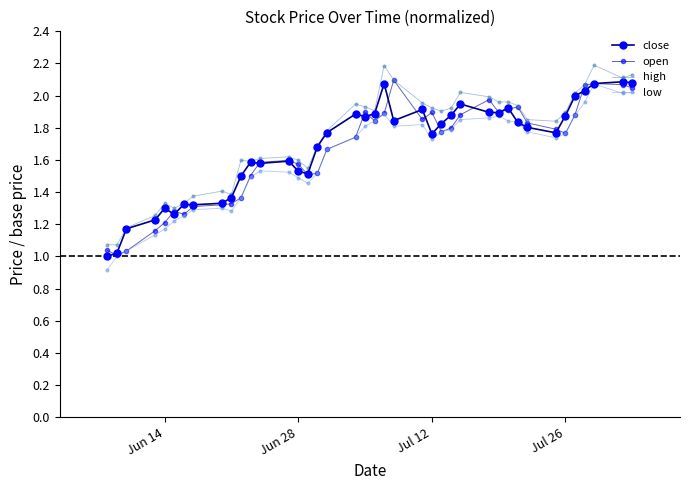

How many lines are shown in the chart?

4